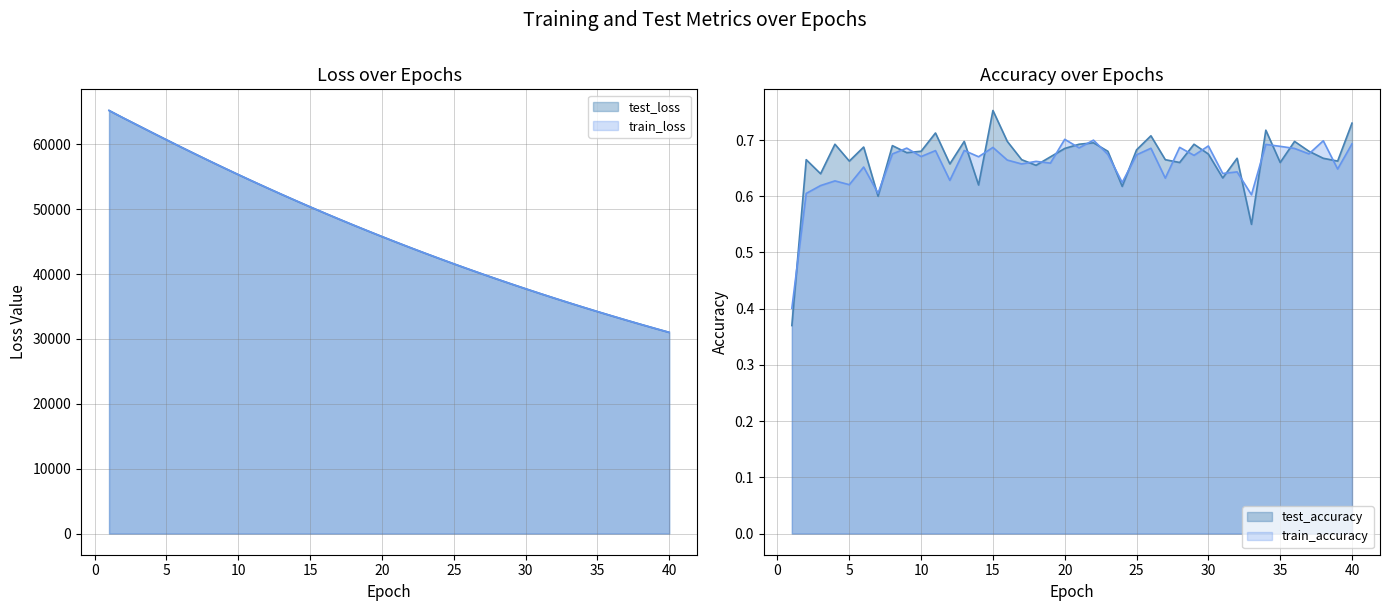

What is the sum of all train_loss values?

1853459.6